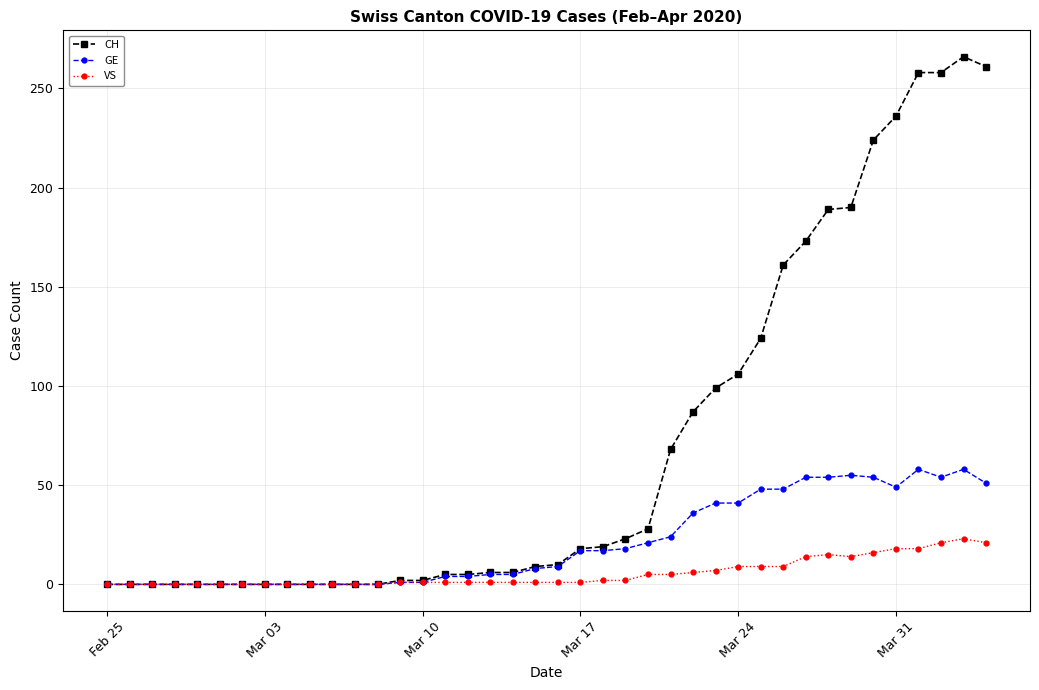

What is the difference between the maximum and minimum values in the VS series?

23